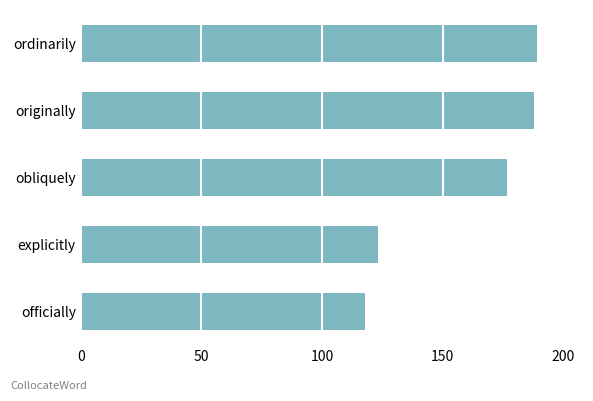

What is the sum of all values?

795.1